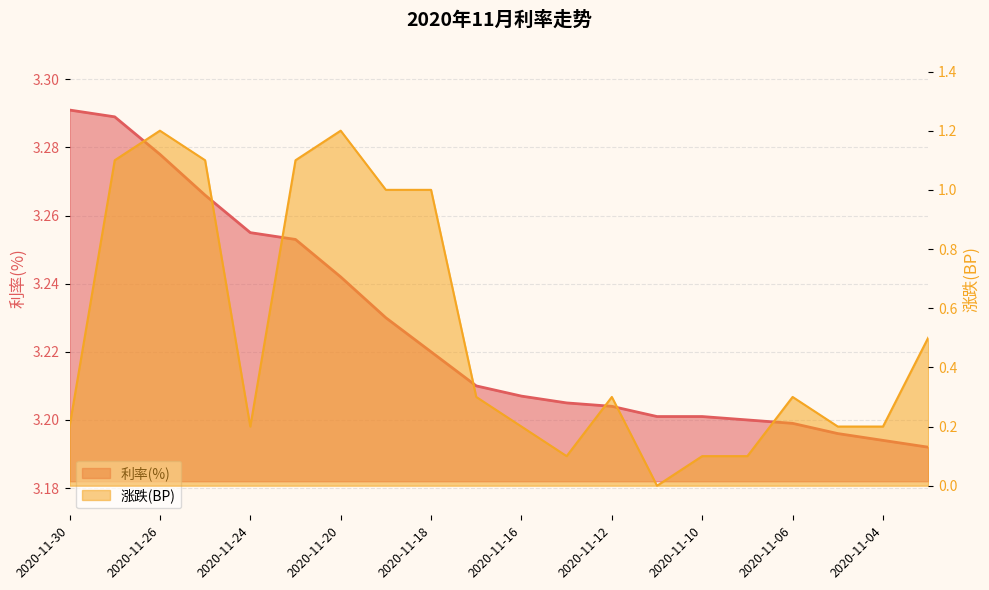

The 利率(%) series shows 3.2 at 2020-11-03. True or false?

True